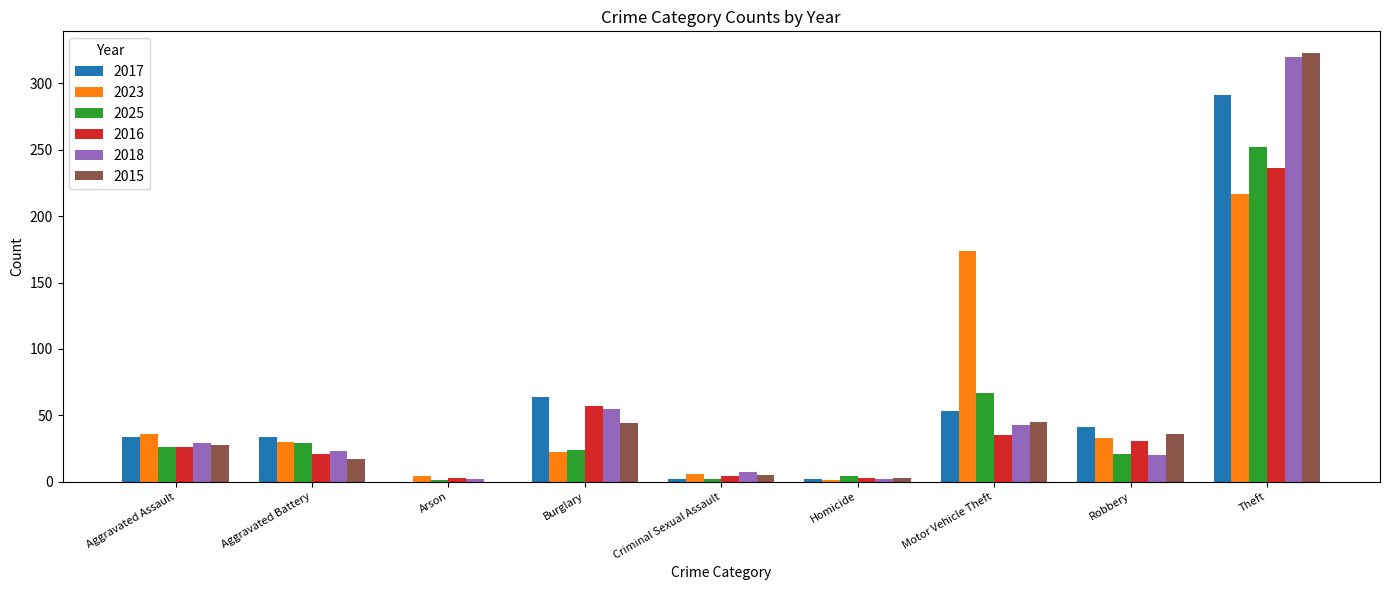

Is it true that 2023 equals 51 at Aggravated Assault?

False